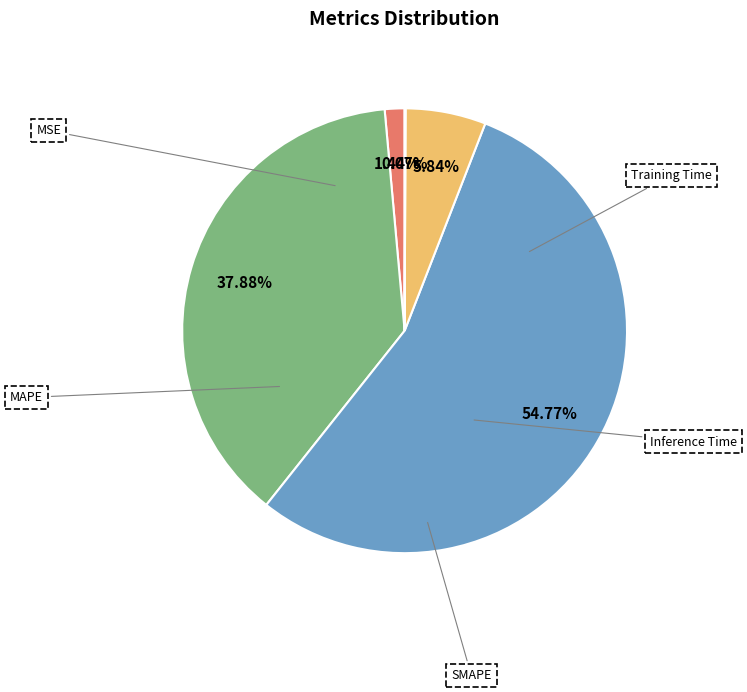

Which slice represents more than half of the pie?

SMAPE